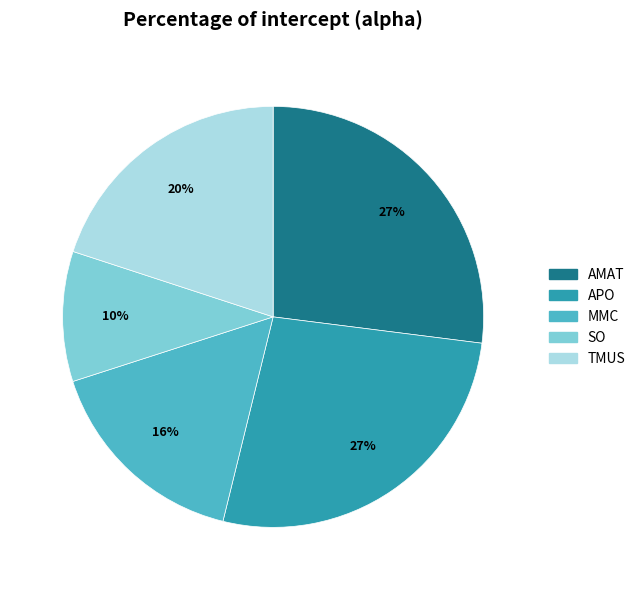

How many slices are in this pie chart?

5